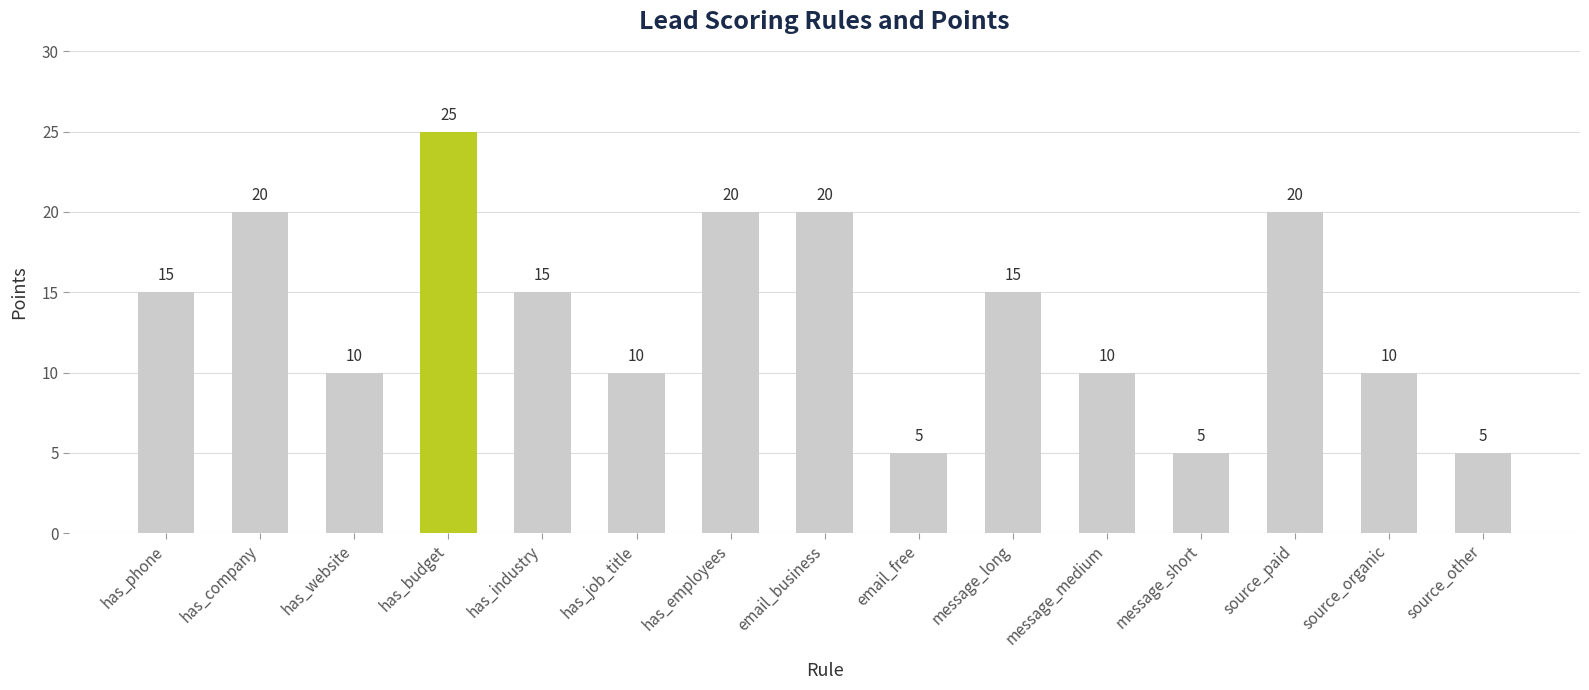

Reading left to right, extract all data points from this chart.

15	20	10	25	15	10	20	20	5	15	10	5	20	10	5